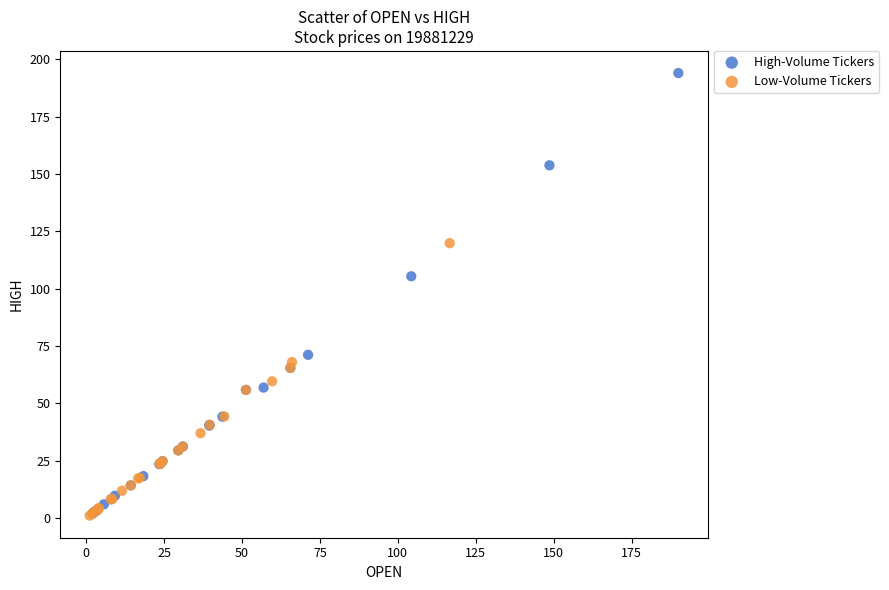

Which series has the largest Y range (max minus min)?

High-Volume Tickers